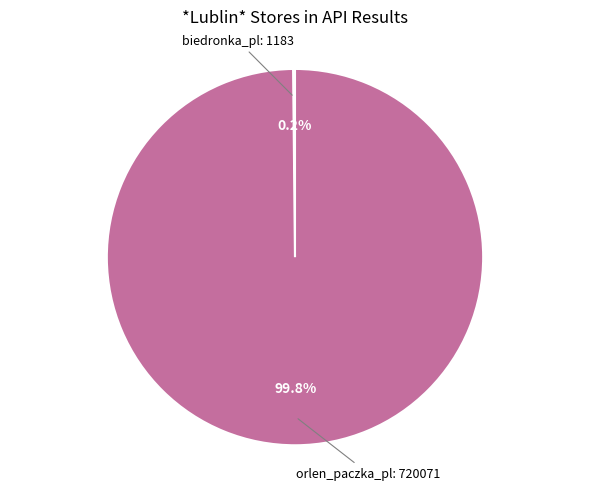

To the nearest percent, what is the average slice percentage?

50%